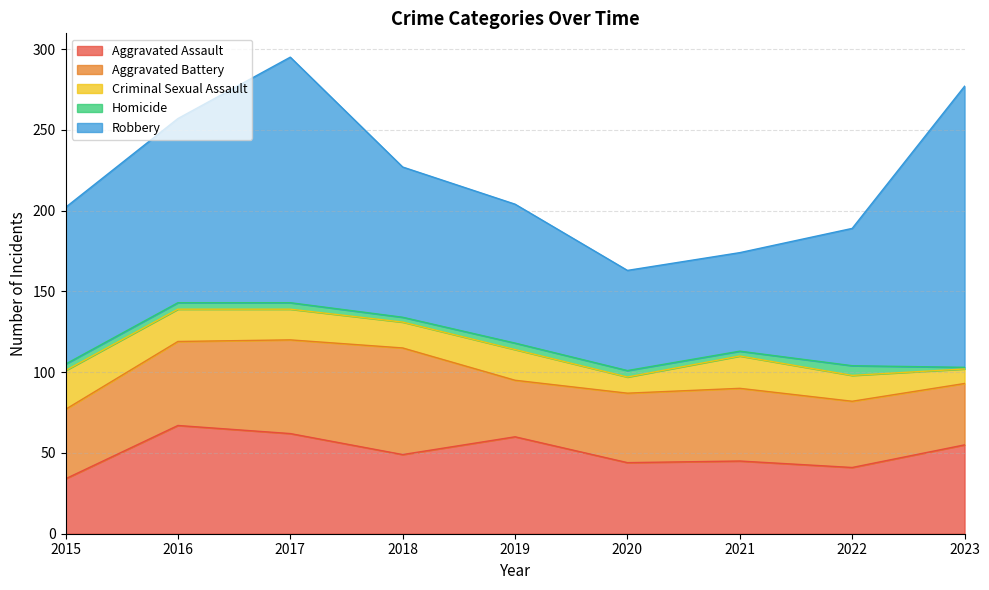

True or false: Aggravated Assault and Criminal Sexual Assault intersect in this chart.

False